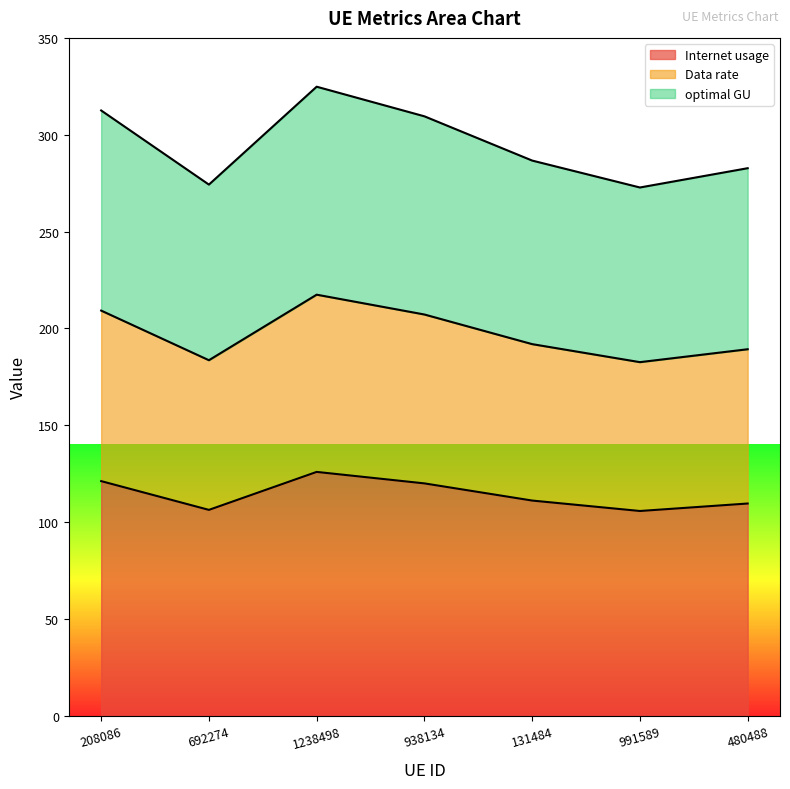

List the series in order of their peak value, highest first.

optimal GU, Data rate, Internet usage